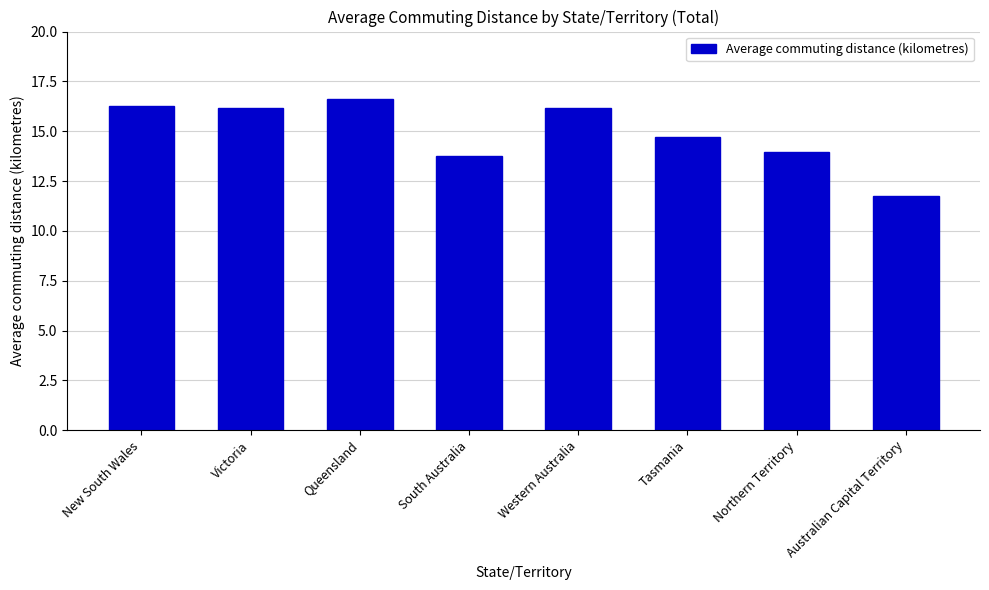

Is it true that the value at Queensland is 4.3?

False